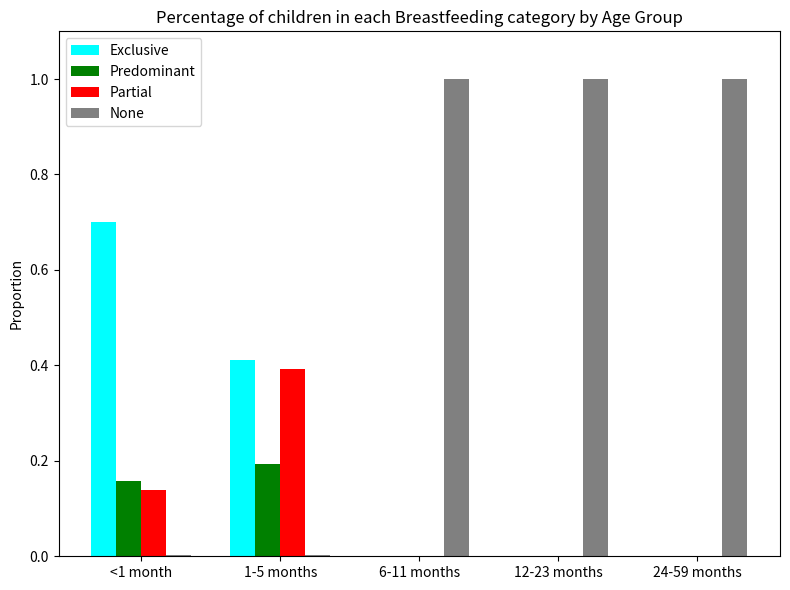

What is the total value across all series at 24-59 months?

1.0